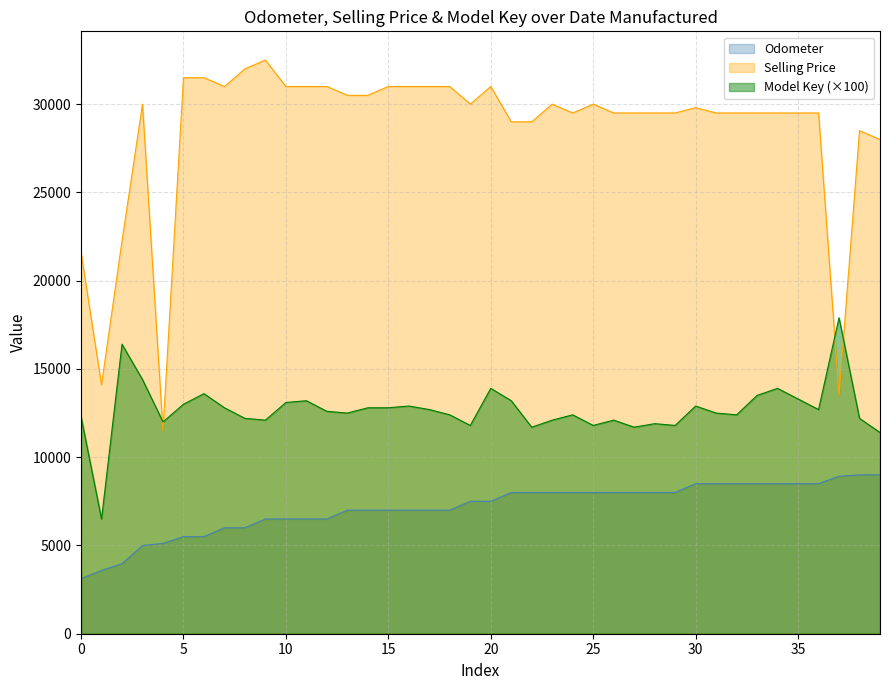

True or false: Selling Price and Odometer cross at least once.

False